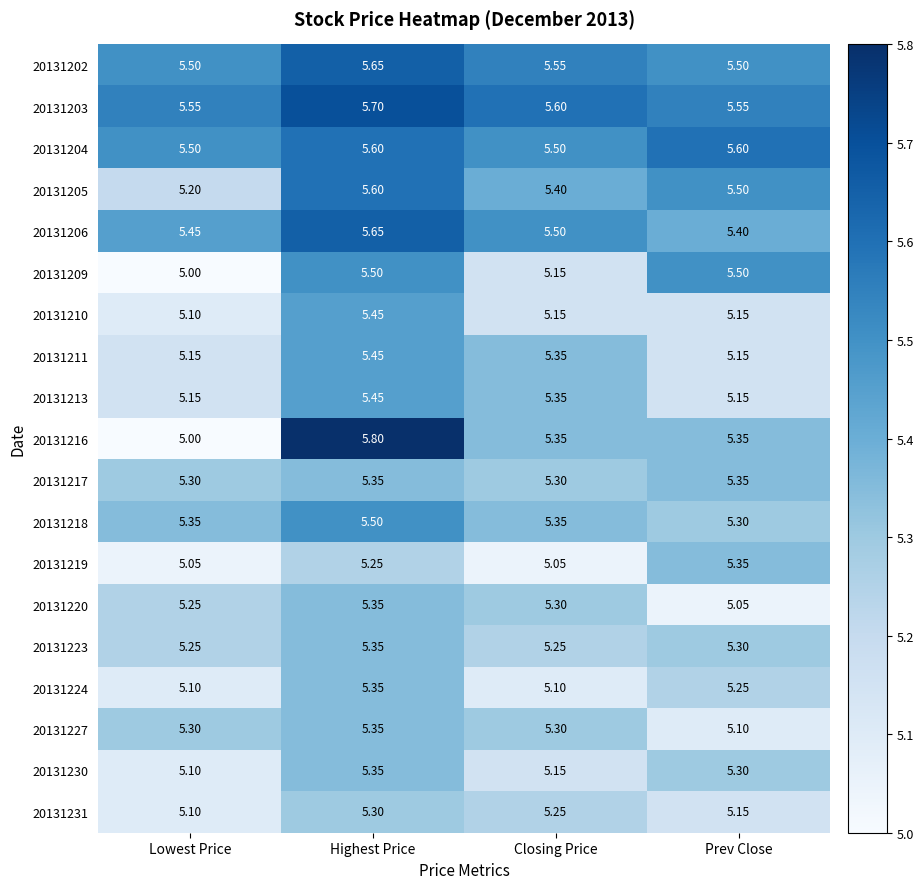

At which category is the sum across all series the highest?

Highest Price